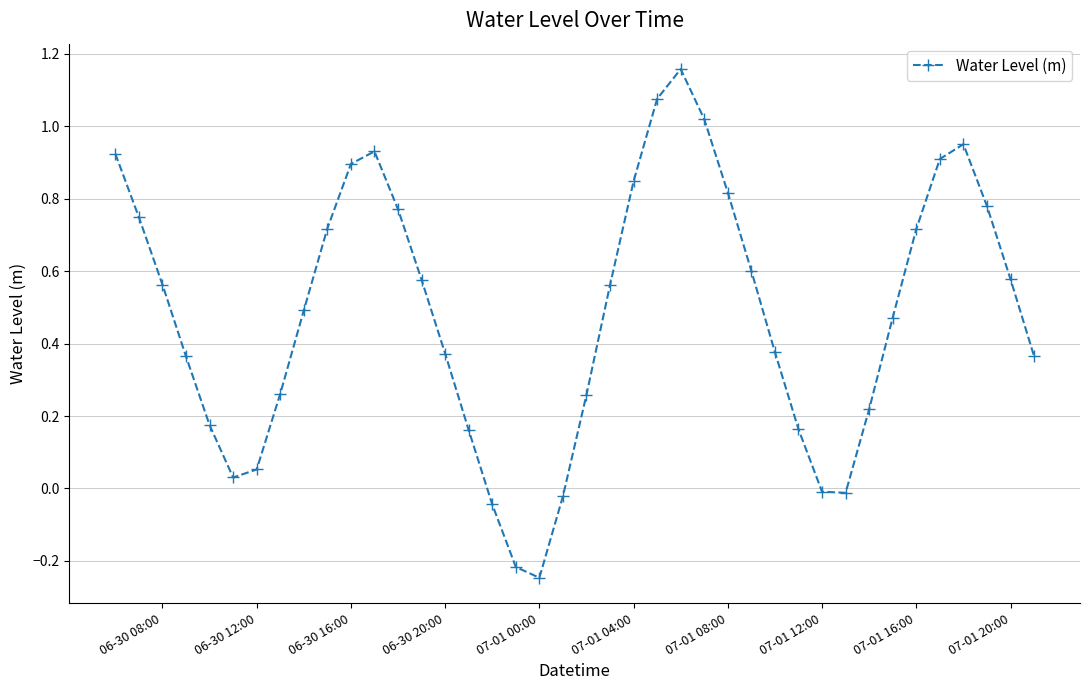

True or false: the data has more than 0 interior local peaks.

True